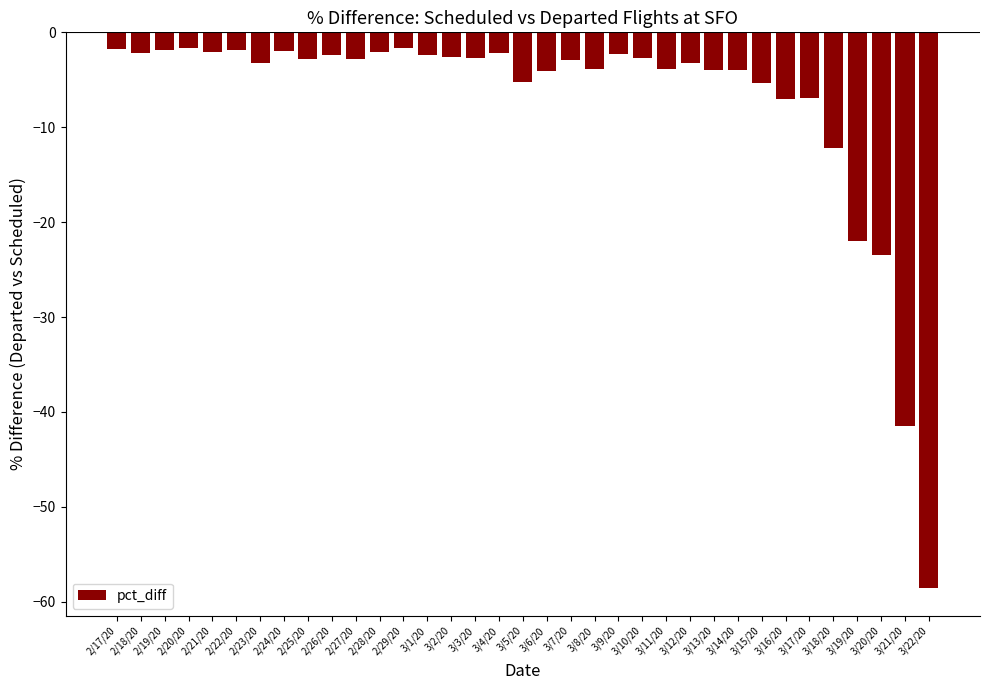

What is the greatest value displayed?

-1.7